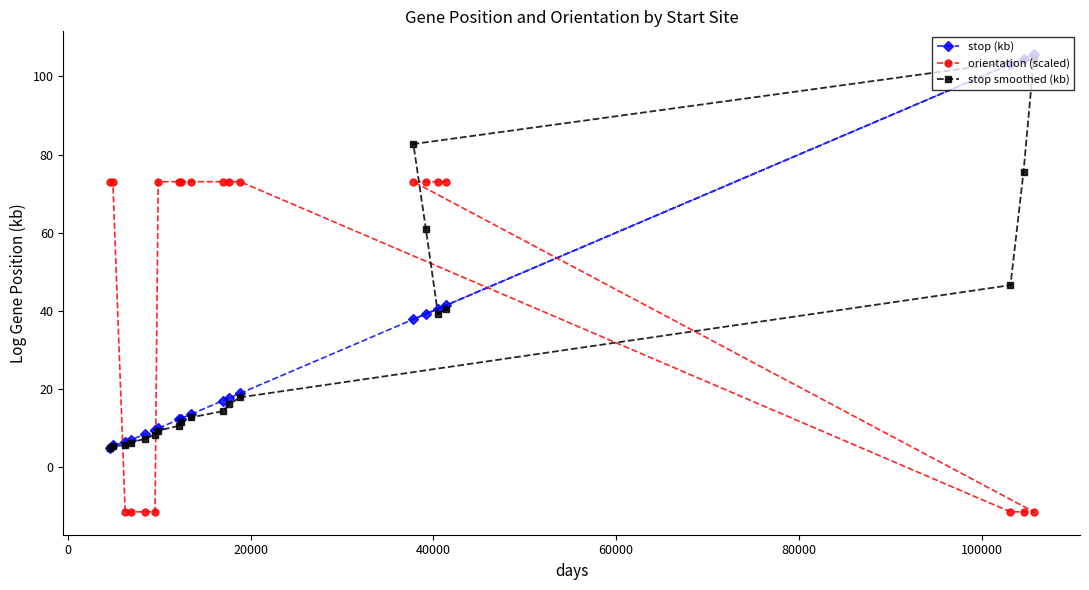

What is the greatest value displayed?

105.7